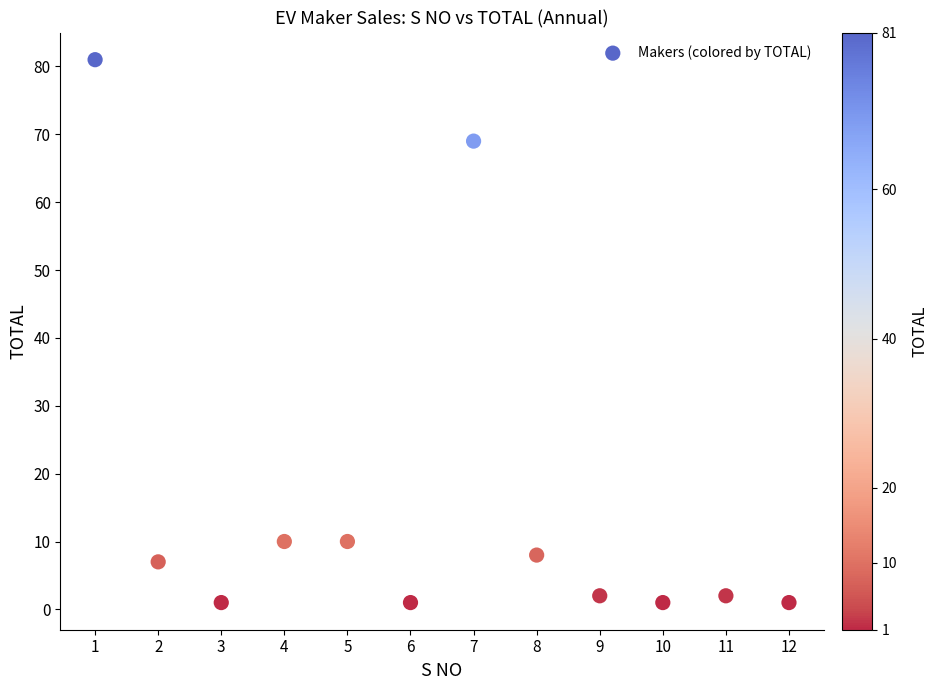

What Y value in the scatter plot is closest to 41?

69